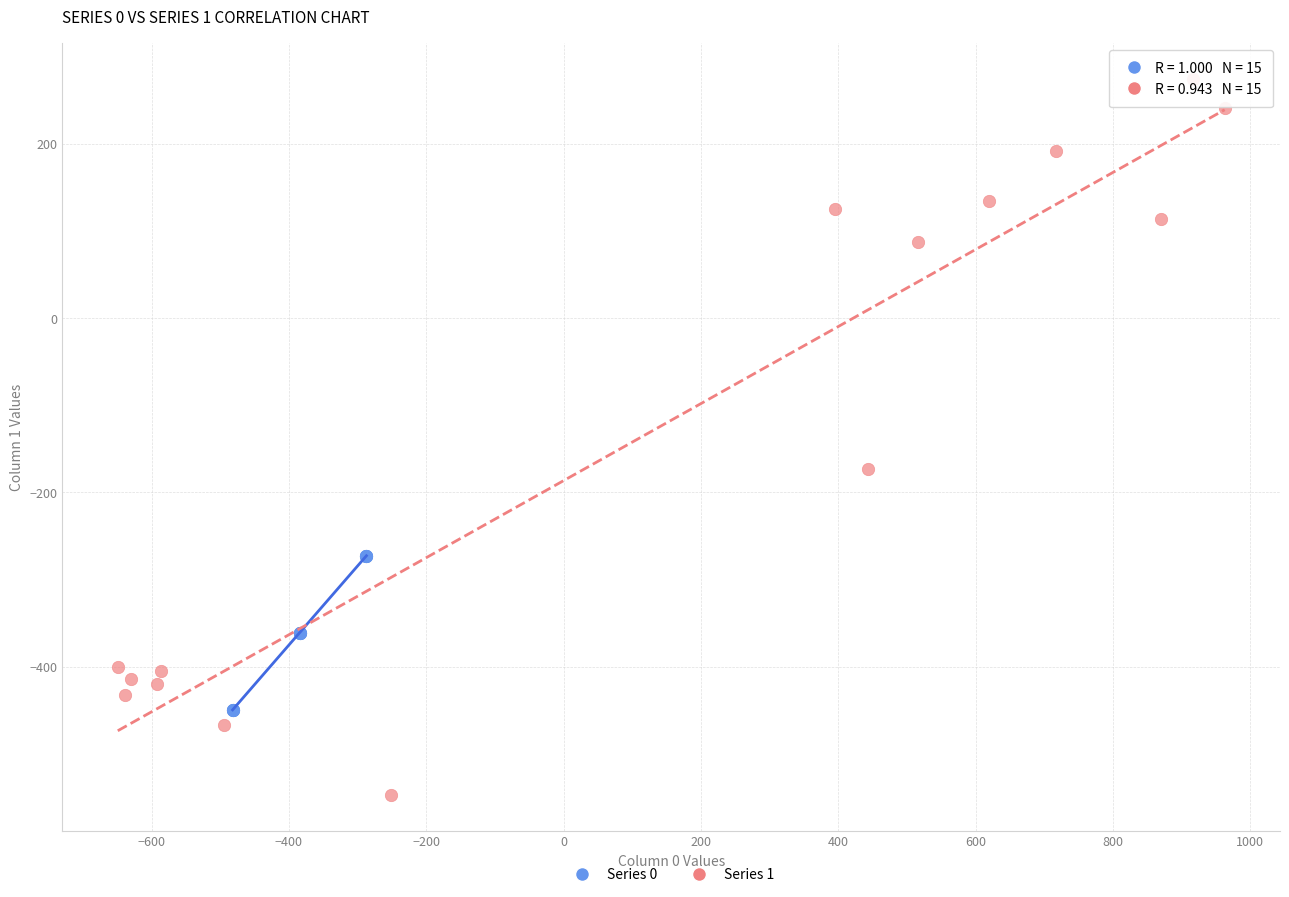

Which series reaches the minimum Y coordinate?

Series 1